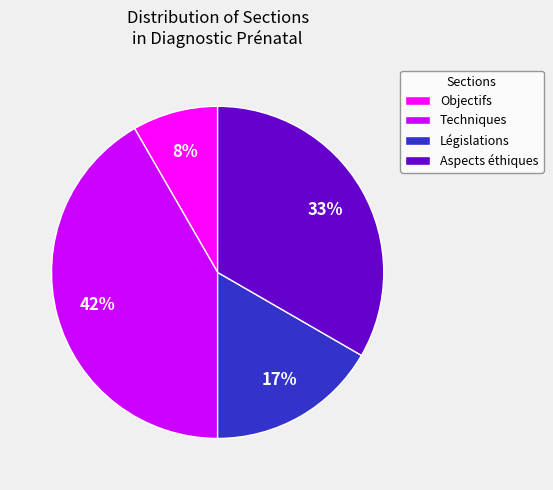

Is it true that Techniques is 30% of the pie?

False